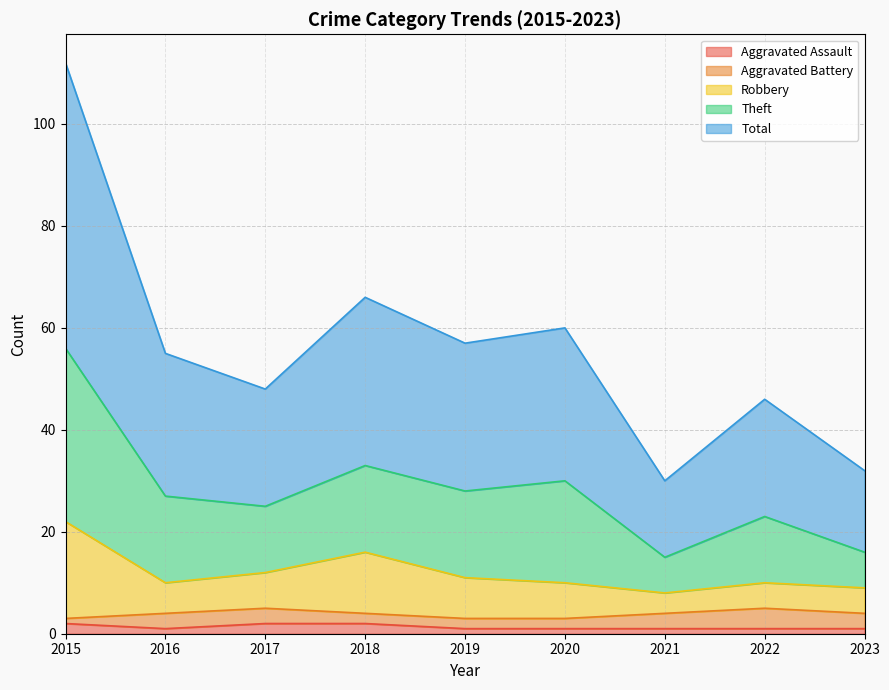

At which category does Robbery reach its first local peak?

2018